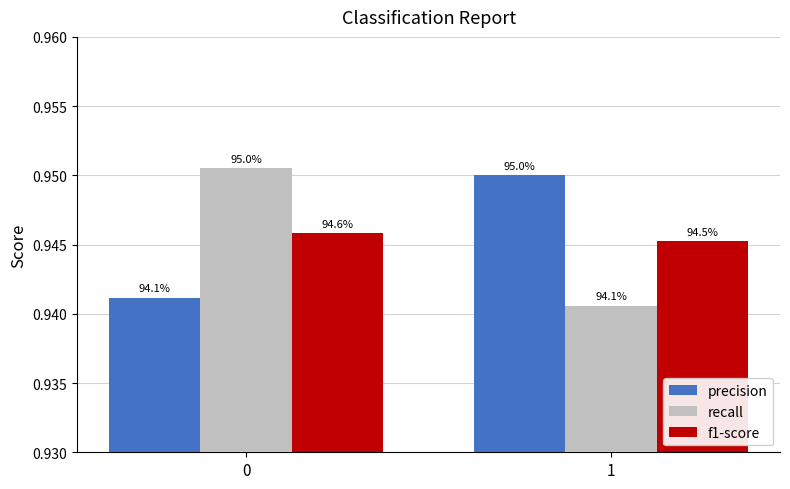

At which label is recall closest to 0?

1